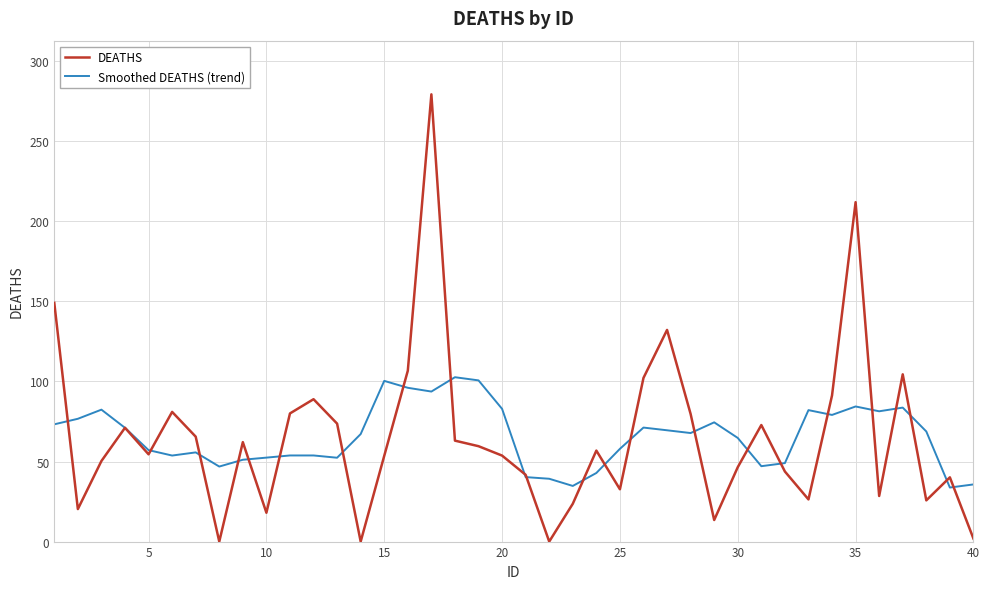

What are all the series names shown in the legend?

DEATHS, Smoothed DEATHS (trend)